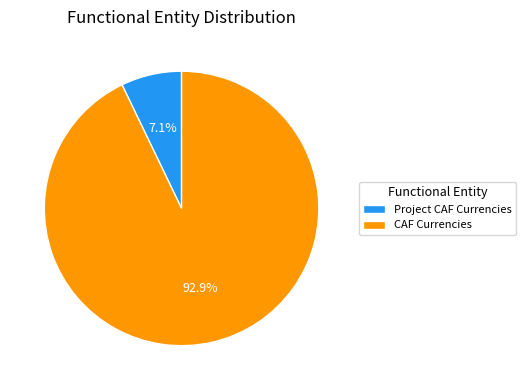

Rank the categories by value from highest to lowest.

CAF Currencies, Project CAF Currencies